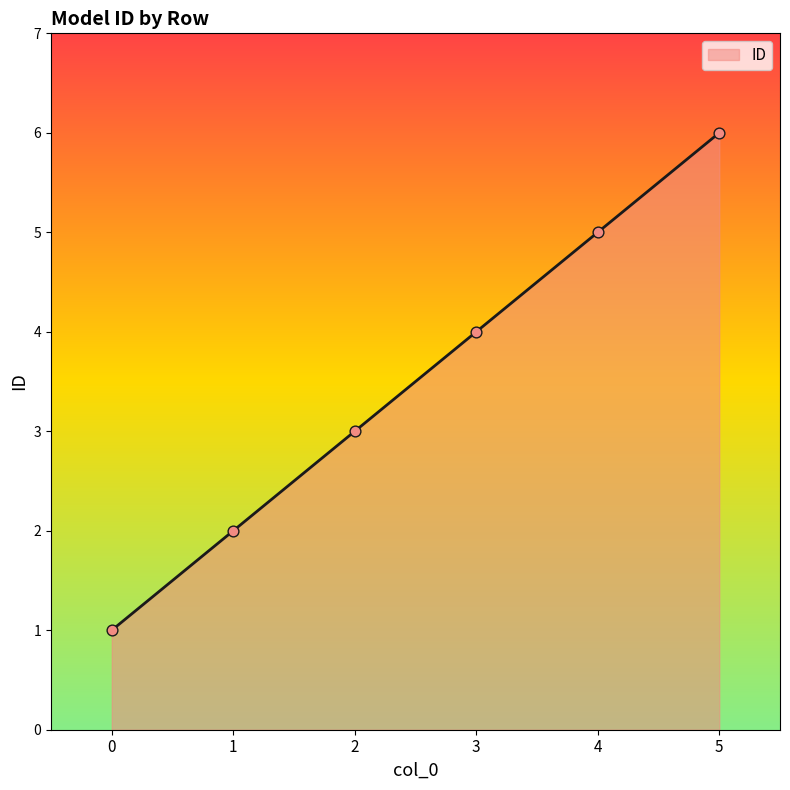

Between 3 and 2, which is larger?

3